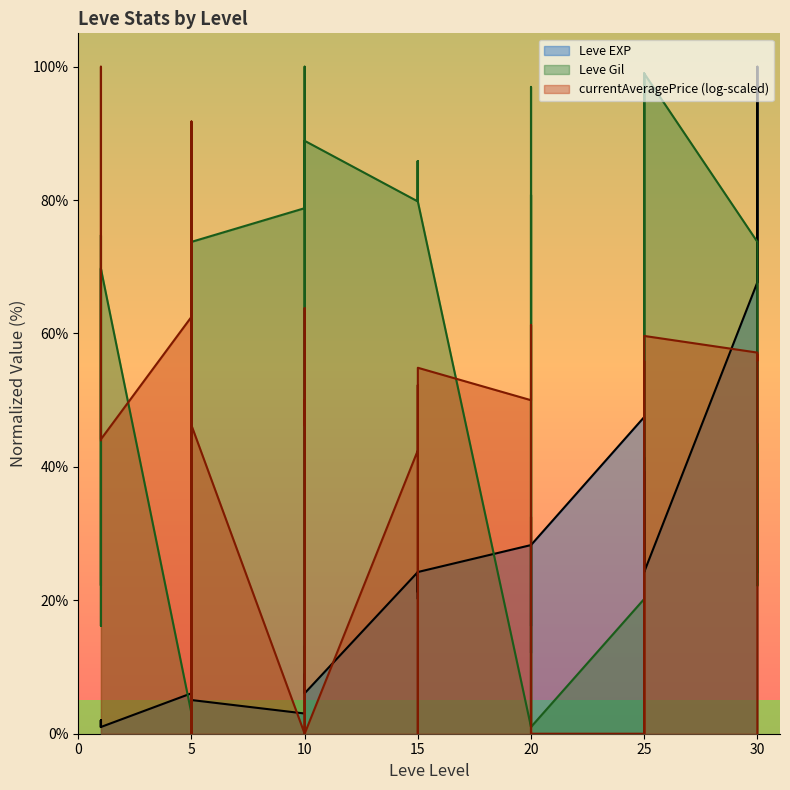

Where do Leve Gil and Leve EXP first cross each other?

1 and 5